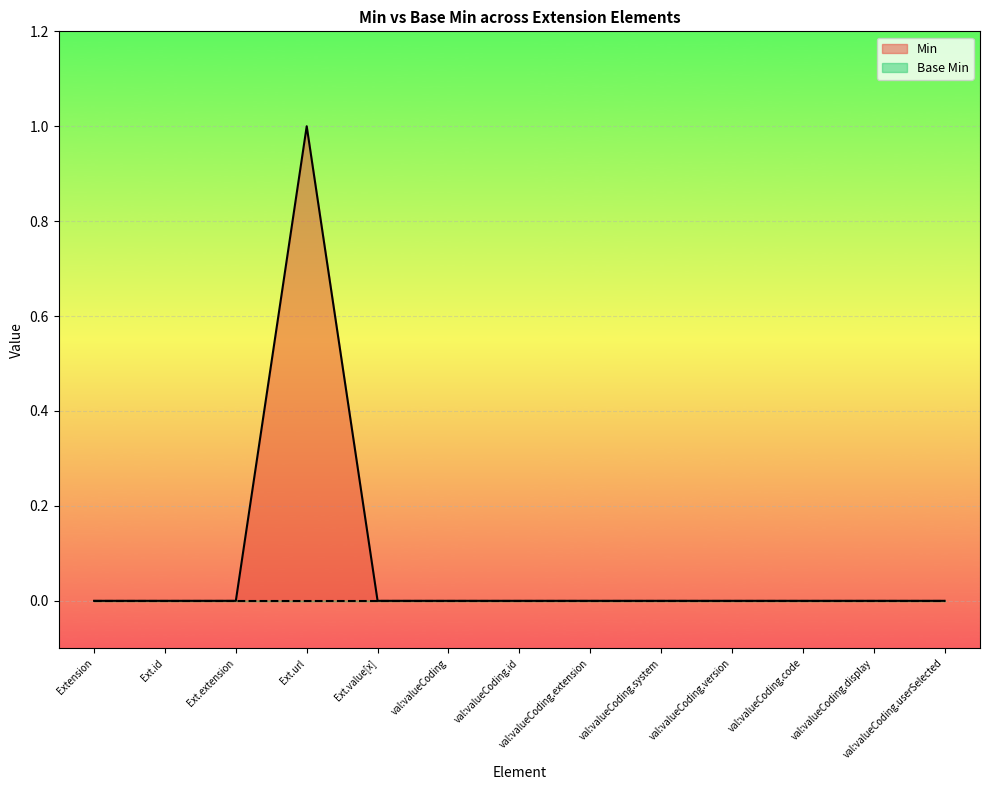

Which series has the widest spread of values?

Min